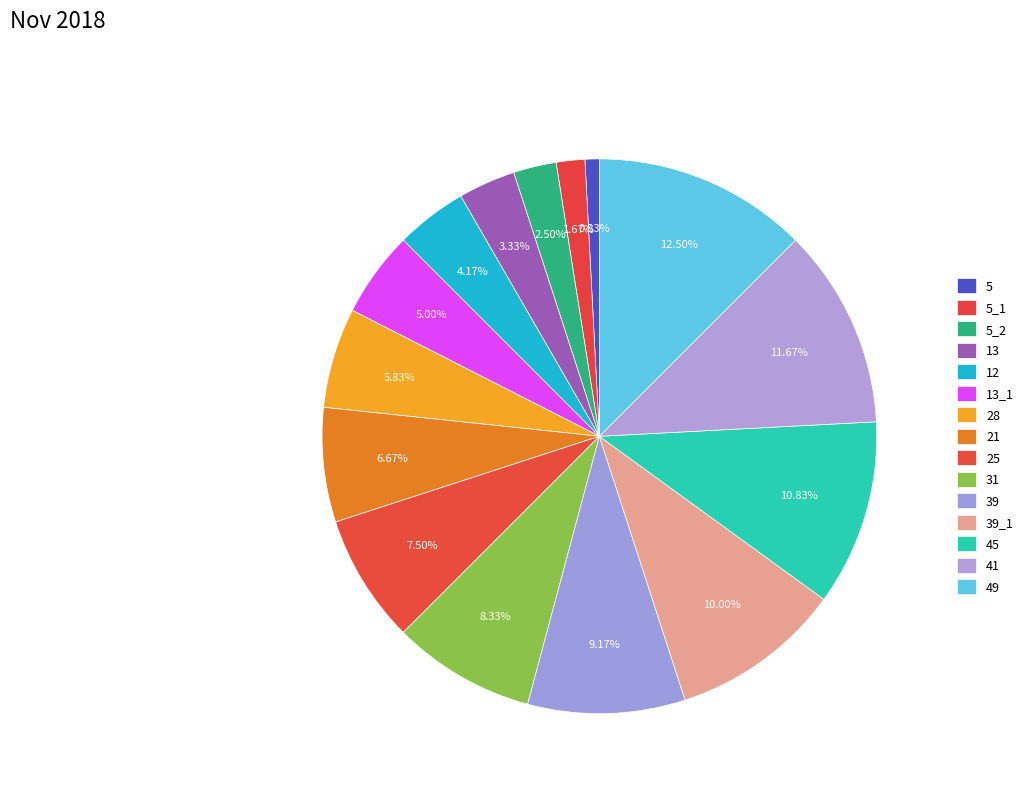

How many segments does this pie chart have?

15